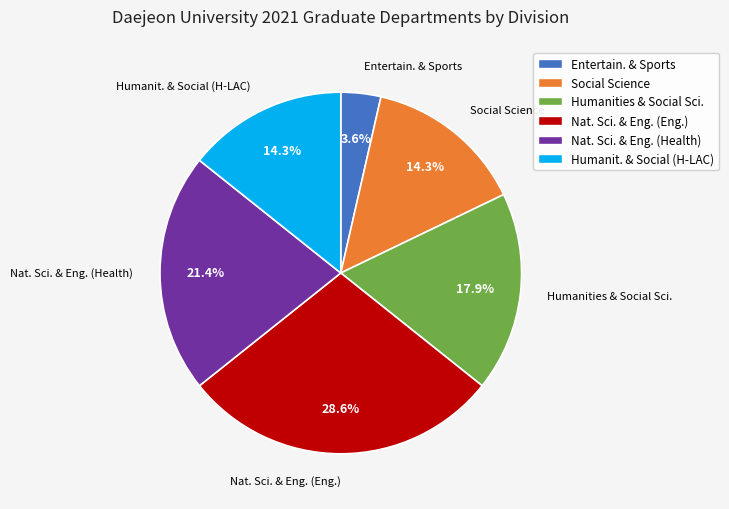

Is there any slice that represents more than half of the pie?

No